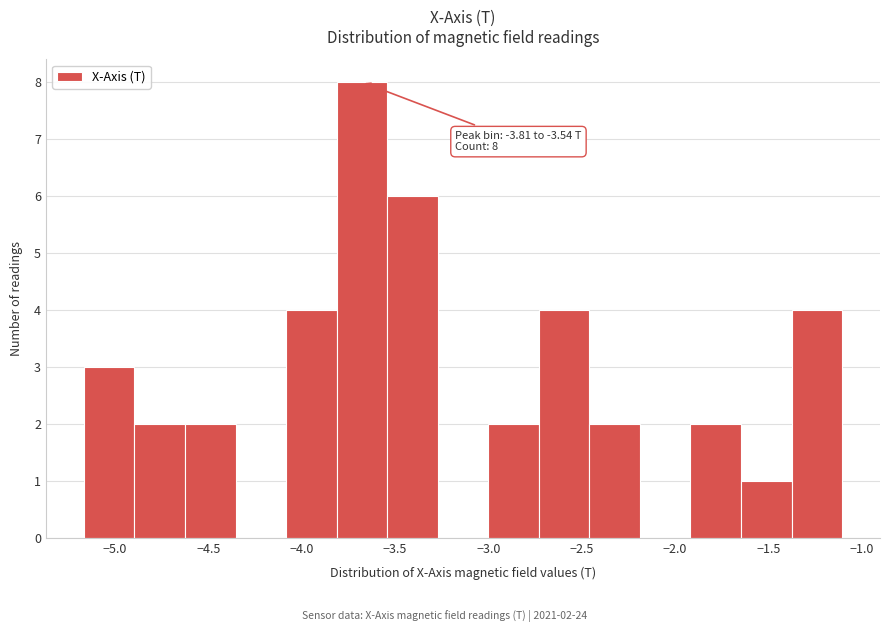

Which range on the x-axis has the tallest bar?

-3.80 to -3.55